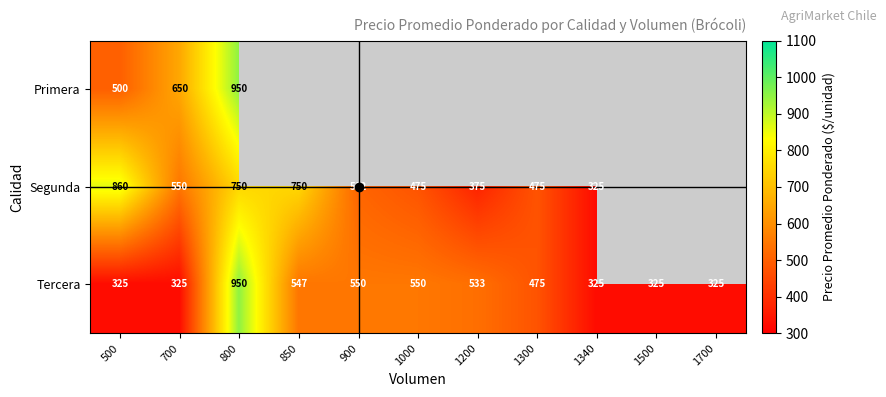

What is the difference between the maximum and minimum values in the Tercera series?

625